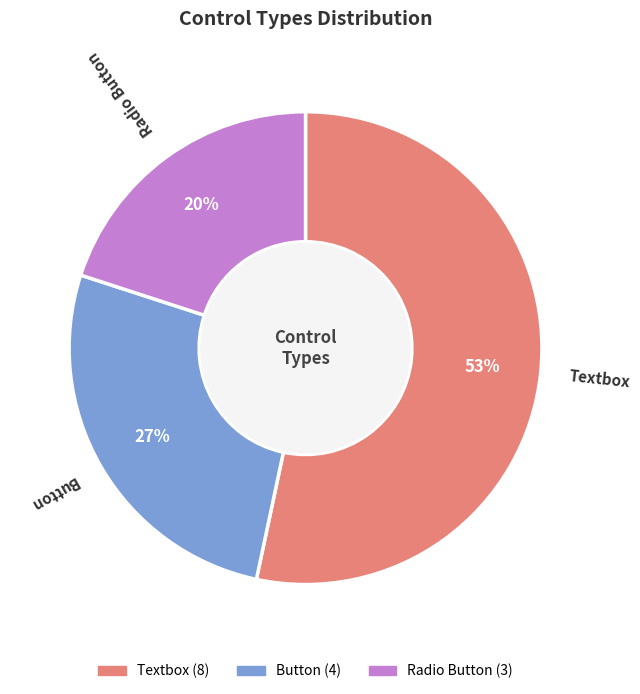

To the nearest percent, what is the combined percentage of Textbox and Button?

80%